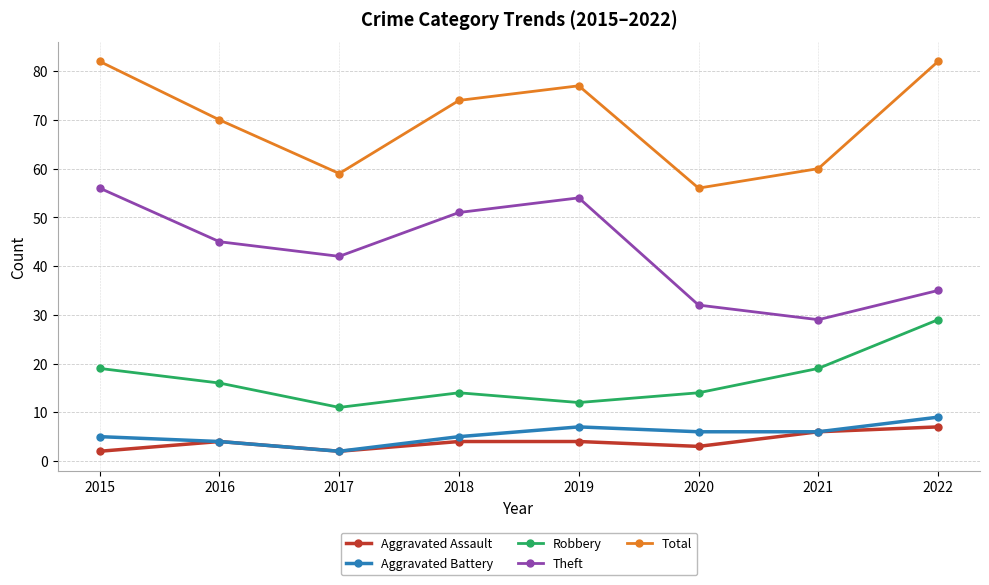

Reading right to left, extract all data points from this chart.

Aggravated Assault: 7	6	3	4	4	2	4	2
Aggravated Battery: 9	6	6	7	5	2	4	5
Robbery: 29	19	14	12	14	11	16	19
Theft: 35	29	32	54	51	42	45	56
Total: 82	60	56	77	74	59	70	82